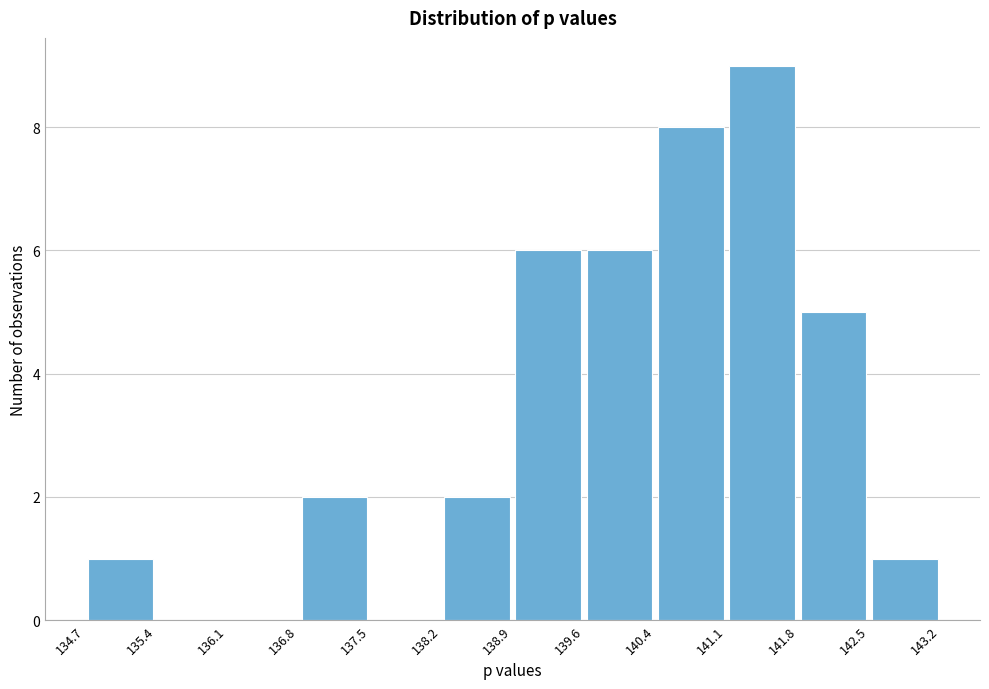

Reading left to right, list every bar in this chart as the range it spans on the x-axis followed by its height. The values are not printed on the chart, so give them approximately, as read against the axis.

134.7 to 135.4: 1
135.4 to 136.1: 0
136.1 to 136.8: 0
136.8 to 137.5: 2
137.5 to 138.2: 0
138.2 to 138.9: 2
138.9 to 139.6: 6
139.6 to 140.4: 6
140.4 to 141.1: 8
141.1 to 141.8: 9
141.8 to 142.5: 5
142.5 to 143.2: 1